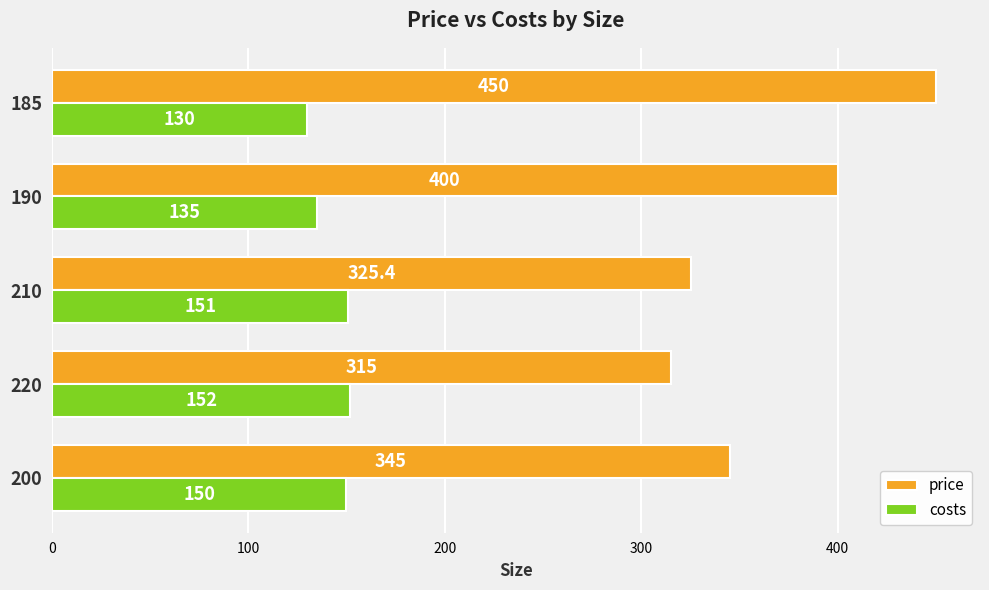

List the series in order of their overall mean, highest first.

price, costs